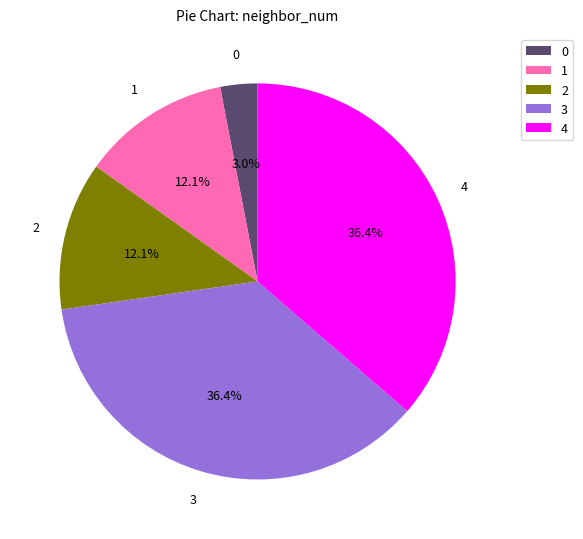

Approximately how many times larger is the value at 4 compared to 1?

3.0